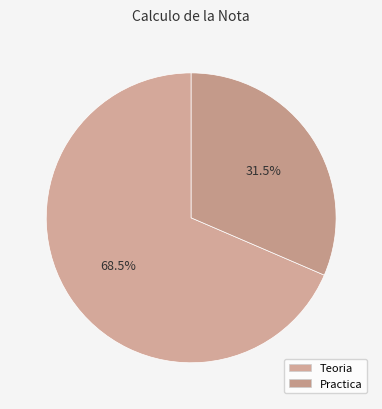

Count the number of slices in the pie.

2